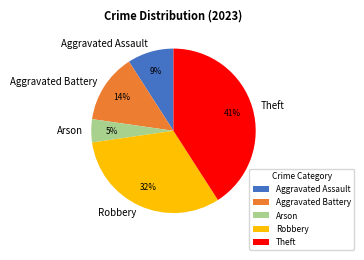

To the nearest percent, what percentage of the pie is Theft?

41%